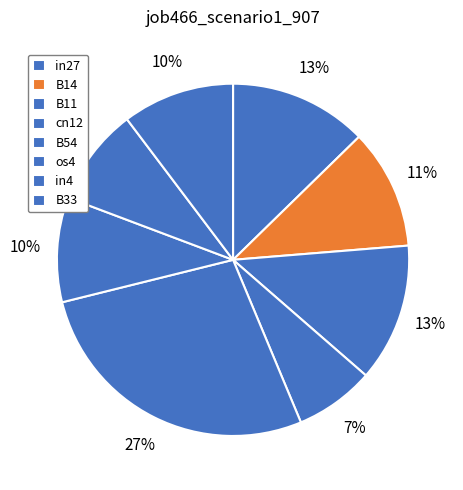

How many slices are in this pie chart?

8